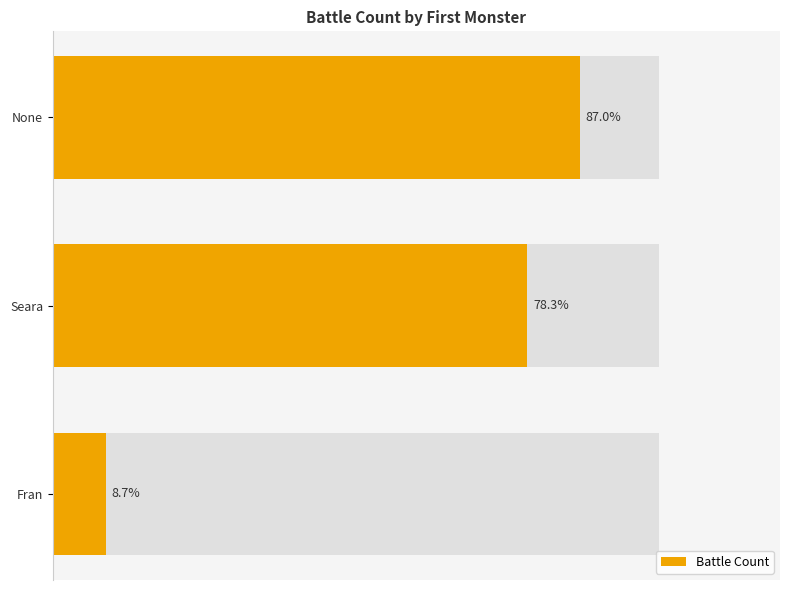

Reading left to right, extract all data points from this chart.

20	18	2